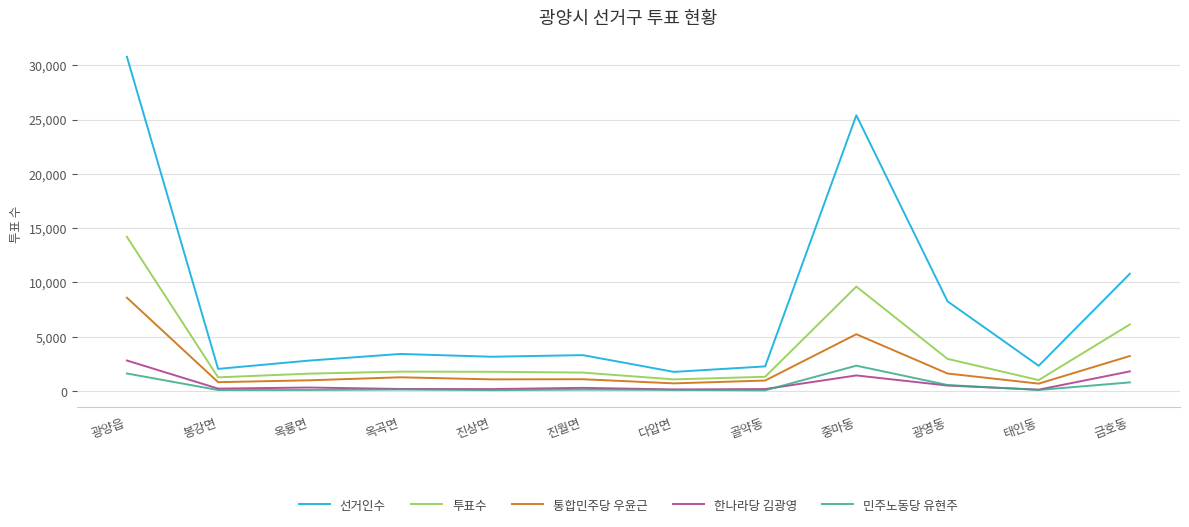

What is the total value across all series at 옥곡면?

6809